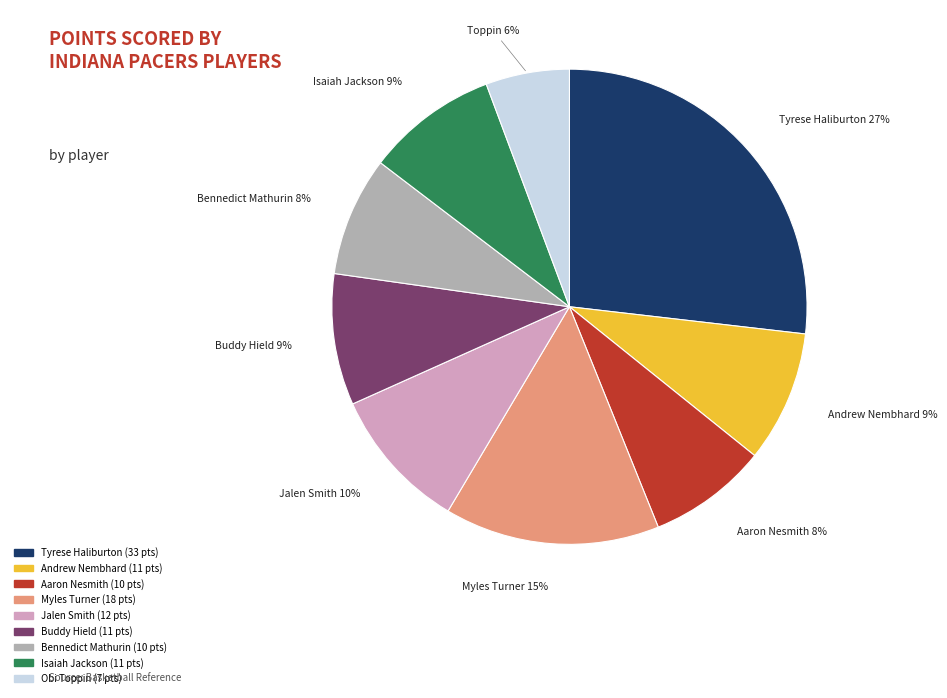

To the nearest percent, what is the difference between the Isaiah Jackson and Tyrese Haliburton slice percentages?

18%